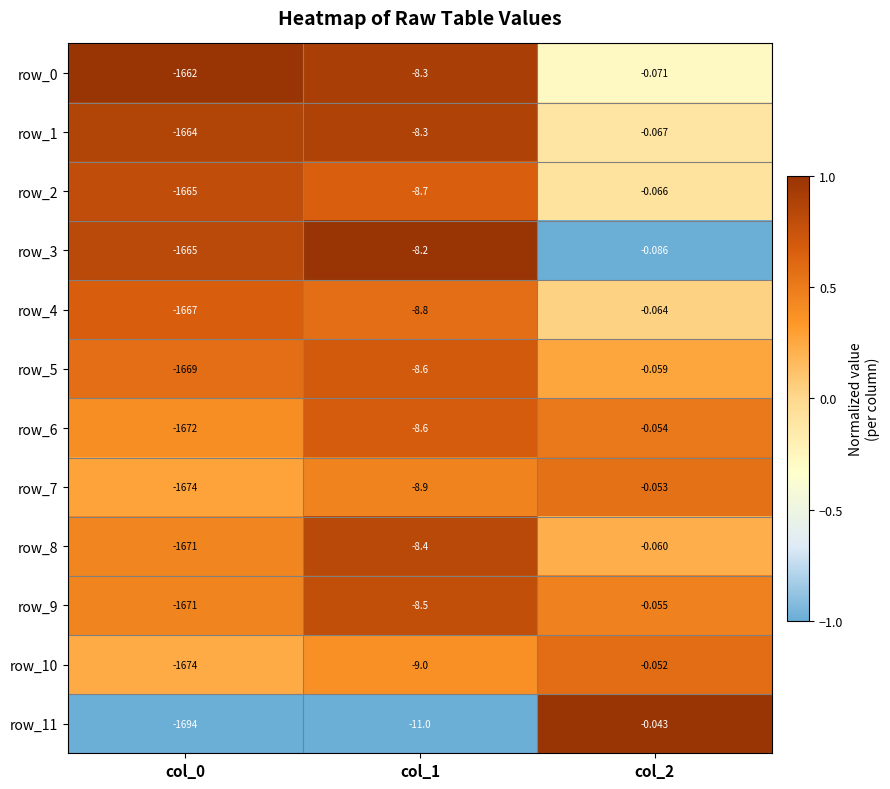

What is the sum of all row_2 values?

-1673.8